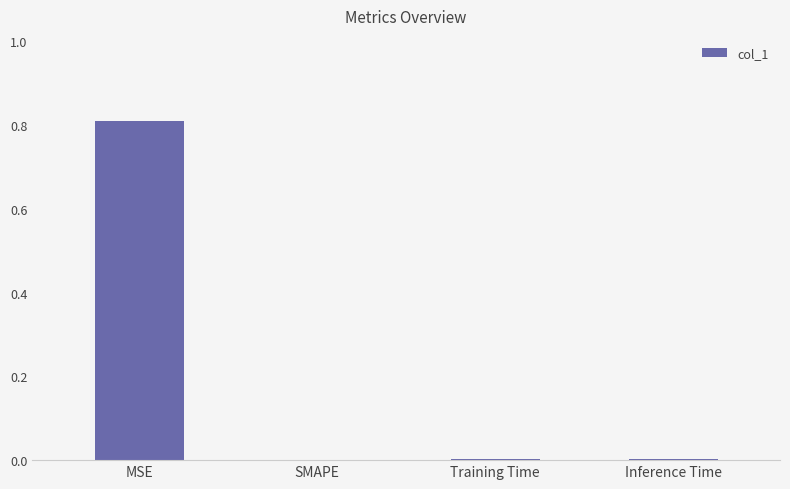

The chart shows a value of 0.8 at MSE. True or false?

True